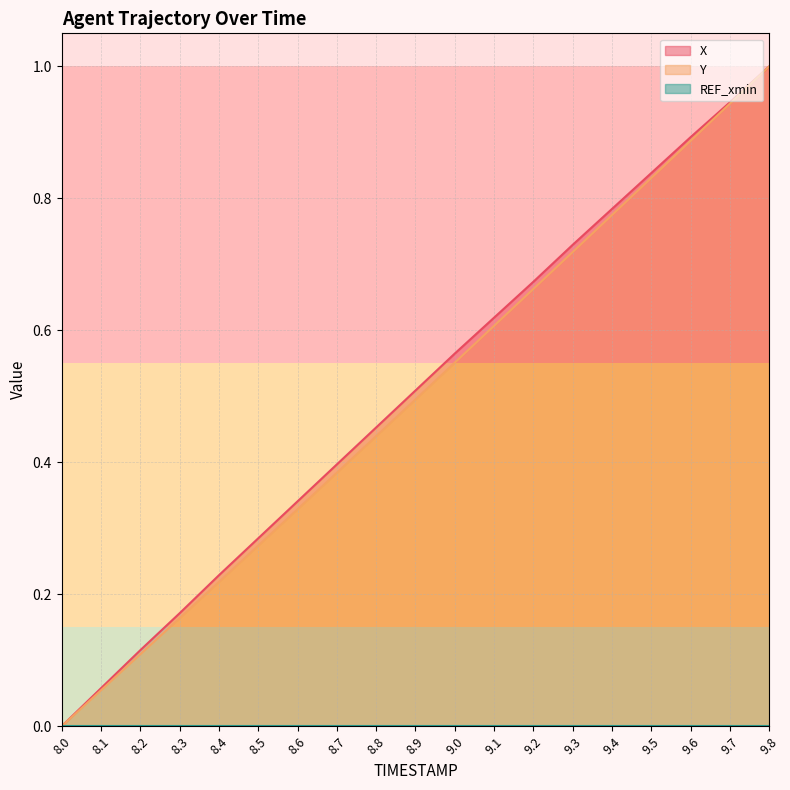

List the labels in order of Y value, largest first.

9.8, 9.7, 9.6, 9.5, 9.4, 9.3, 9.2, 9.1, 9.0, 8.9, 8.8, 8.7, 8.6, 8.5, 8.4, 8.3, 8.2, 8.1, 8.0